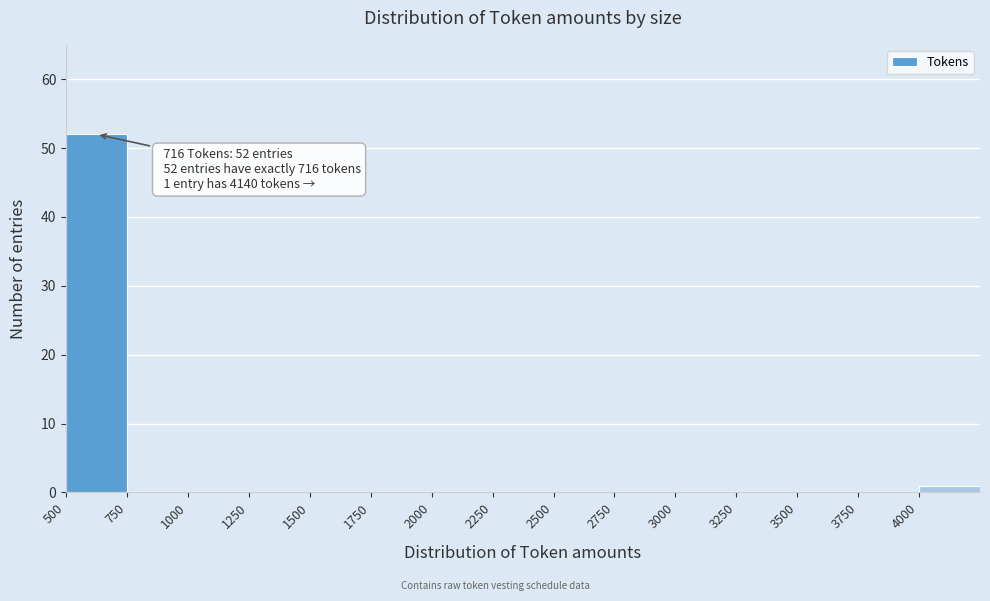

Over which range of the x-axis is the bar tallest?

500 to 750